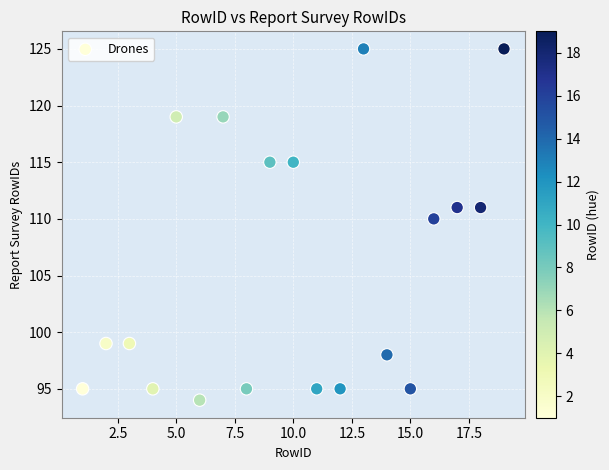

What is the range of Y values (max minus min)?

31